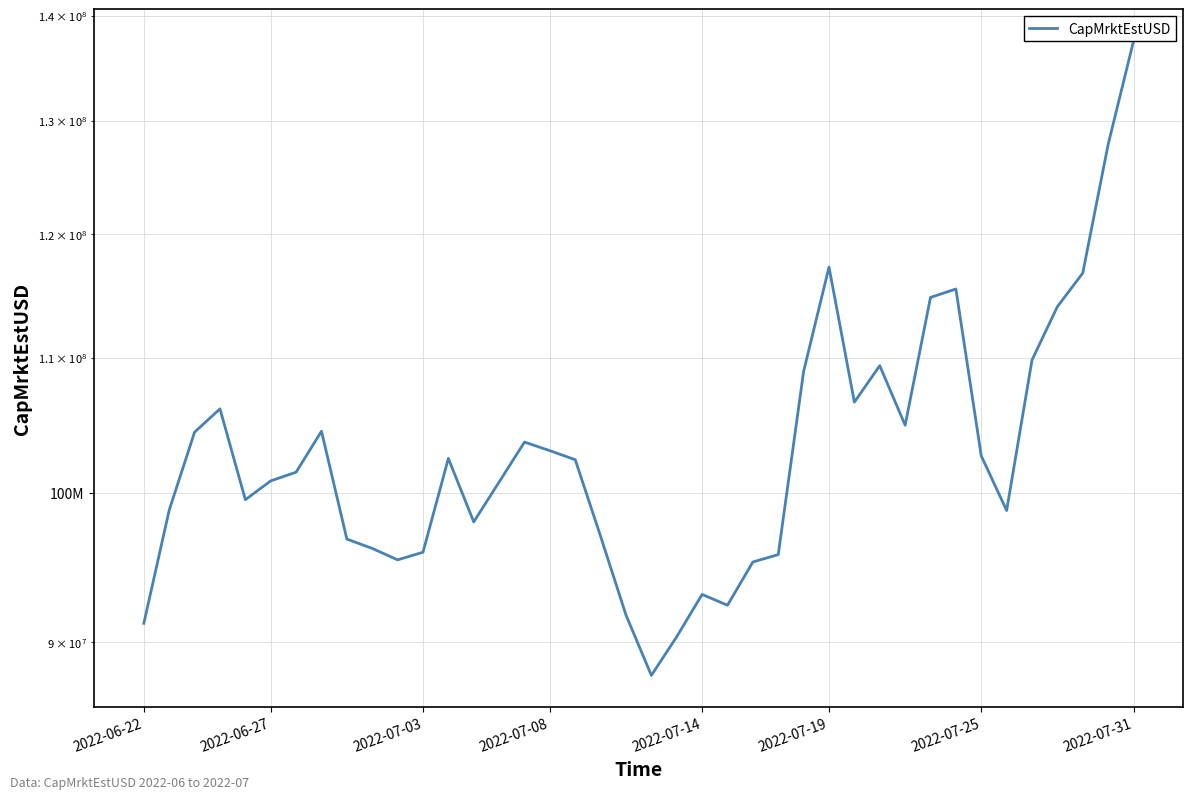

What is the sum of all values?

4129383863.4